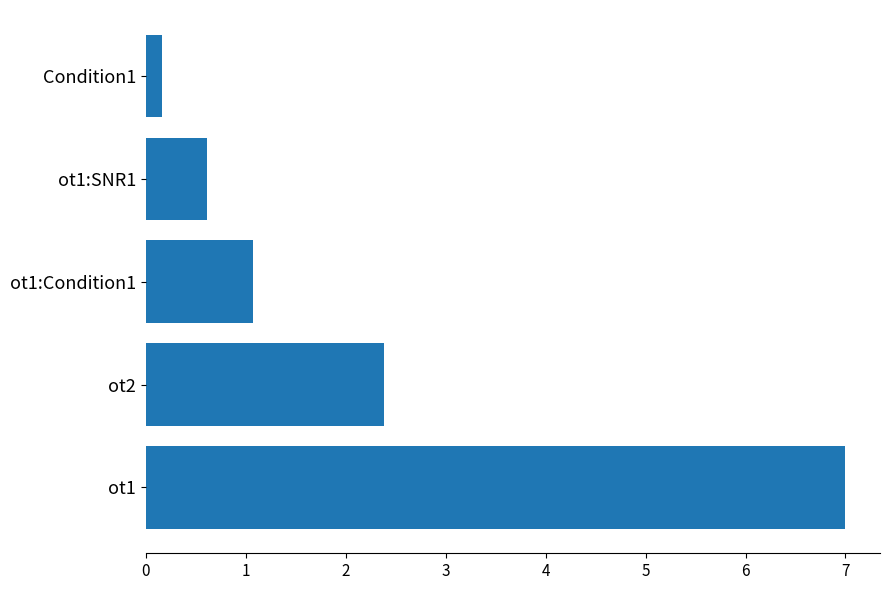

What is the ratio of the value at ot1:SNR1 to the value at ot2?

0.3